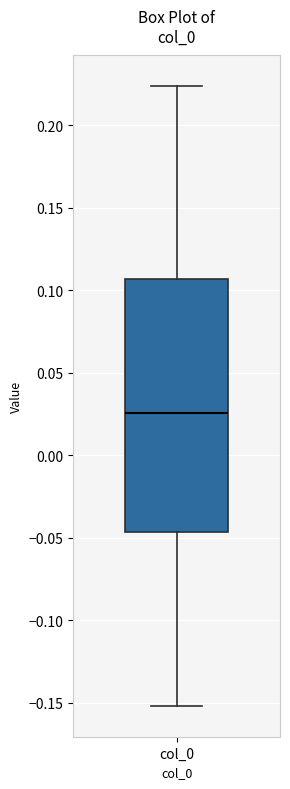

Transcribe this box plot: give where the median line is, the range the box spans, and where the two whiskers end, as read against the y-axis. The values are not printed on the chart, so give them approximately, as read against the axis.

median 0.025, box -0.045 to 0.105, whiskers -0.150 to 0.225